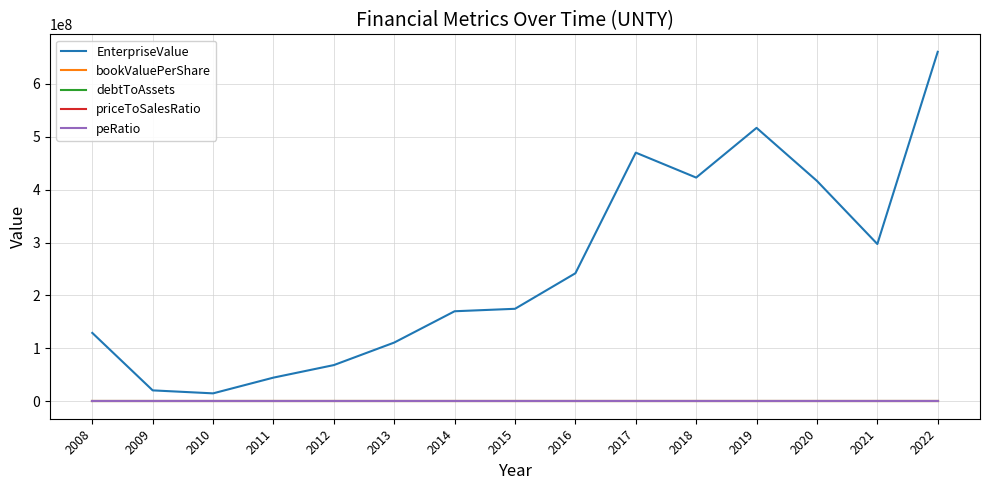

What is the greatest value displayed?

660794640.0